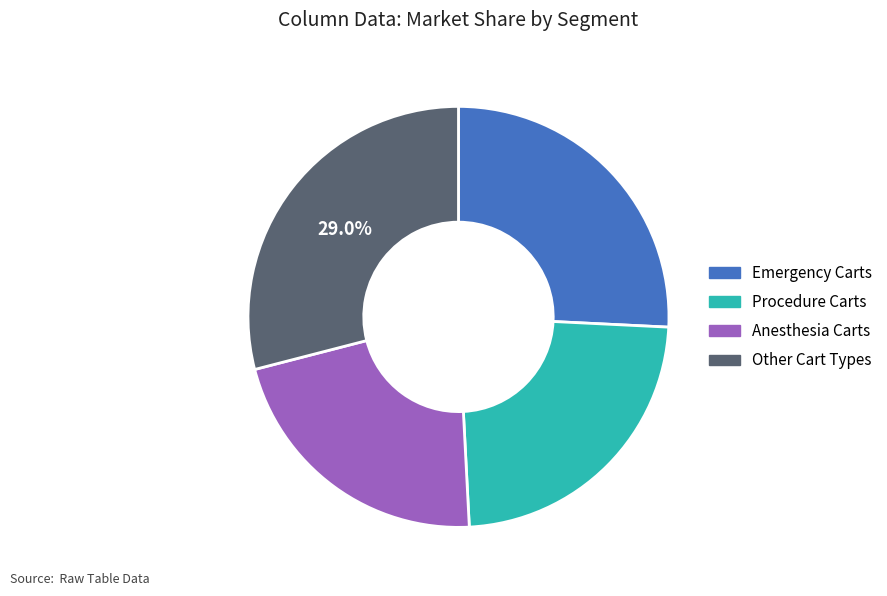

Is there any slice that represents more than half of the pie?

No